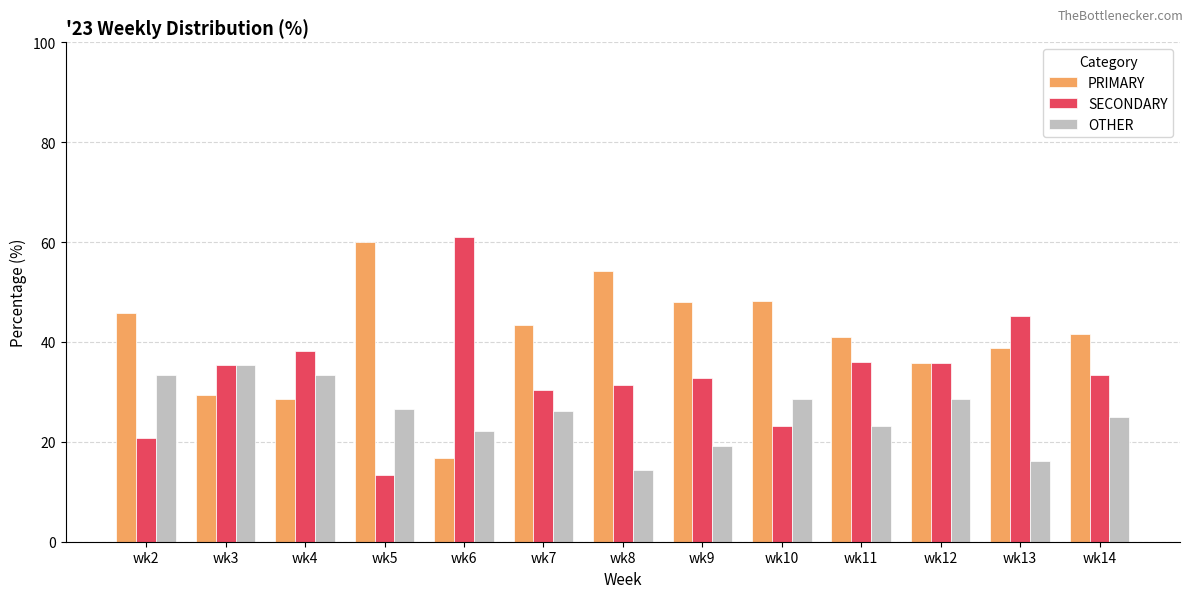

How many data points does each series have?

13